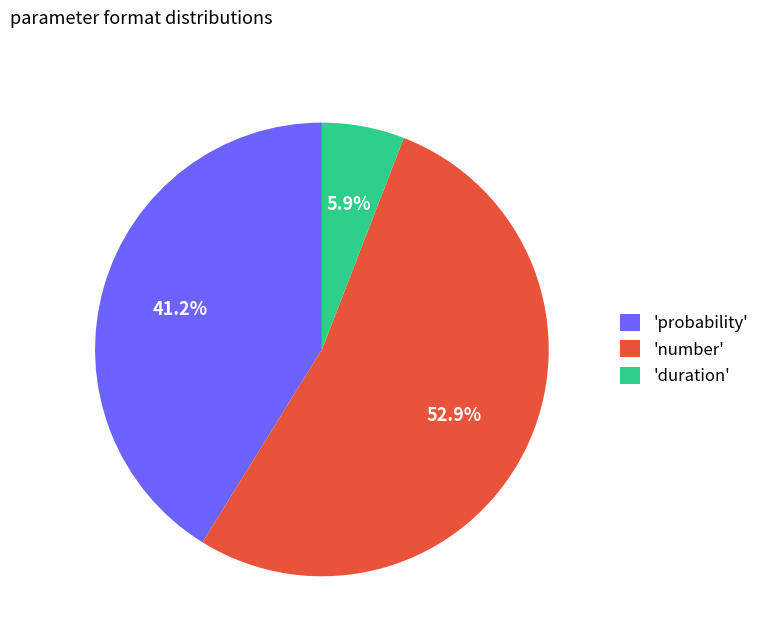

Is there any slice that represents more than half of the pie?

Yes